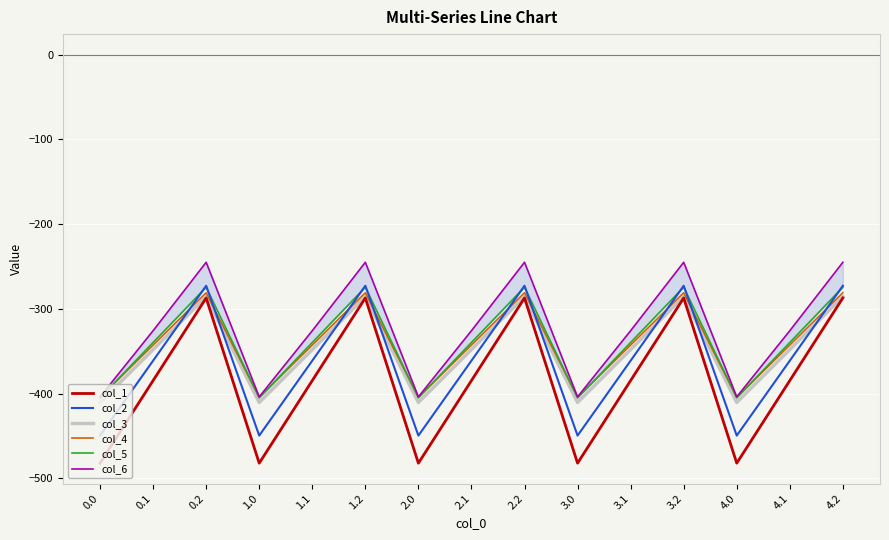

How many lines are shown in the chart?

6